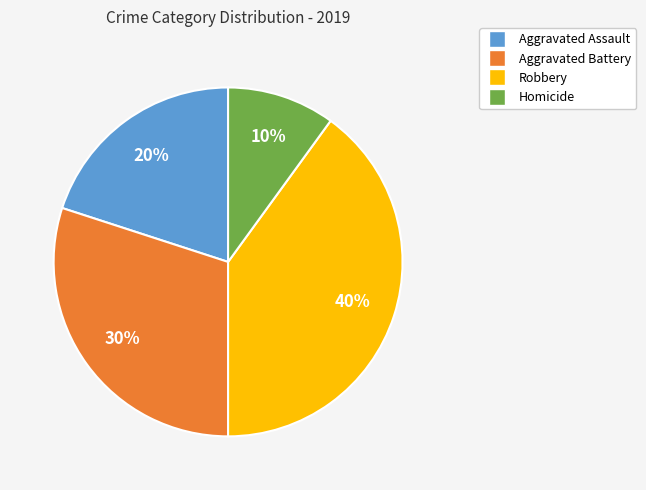

True or false: Aggravated Battery accounts for 18% of the total.

False